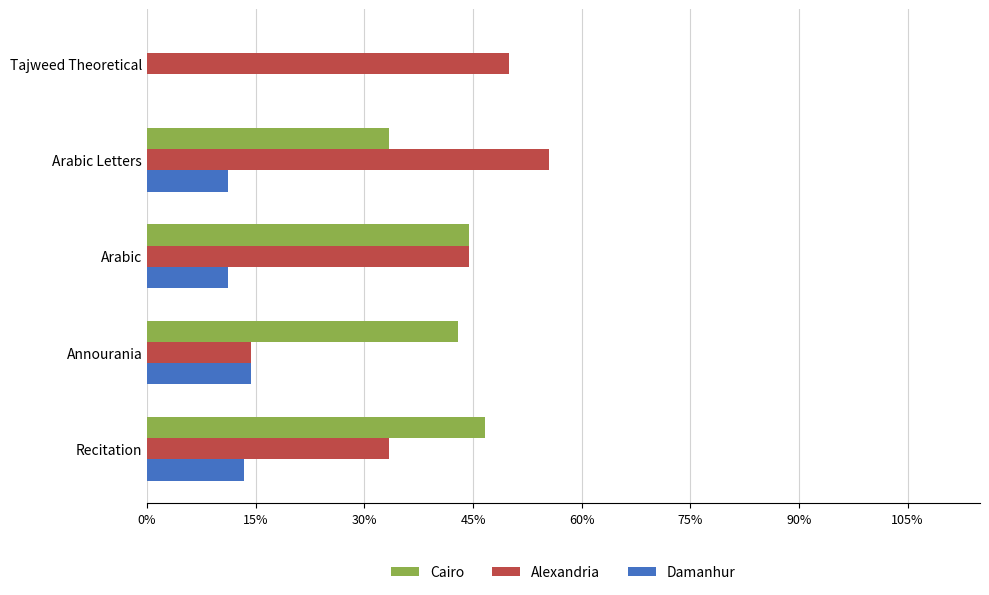

At which label does Alexandria reach its peak?

Arabic Letters